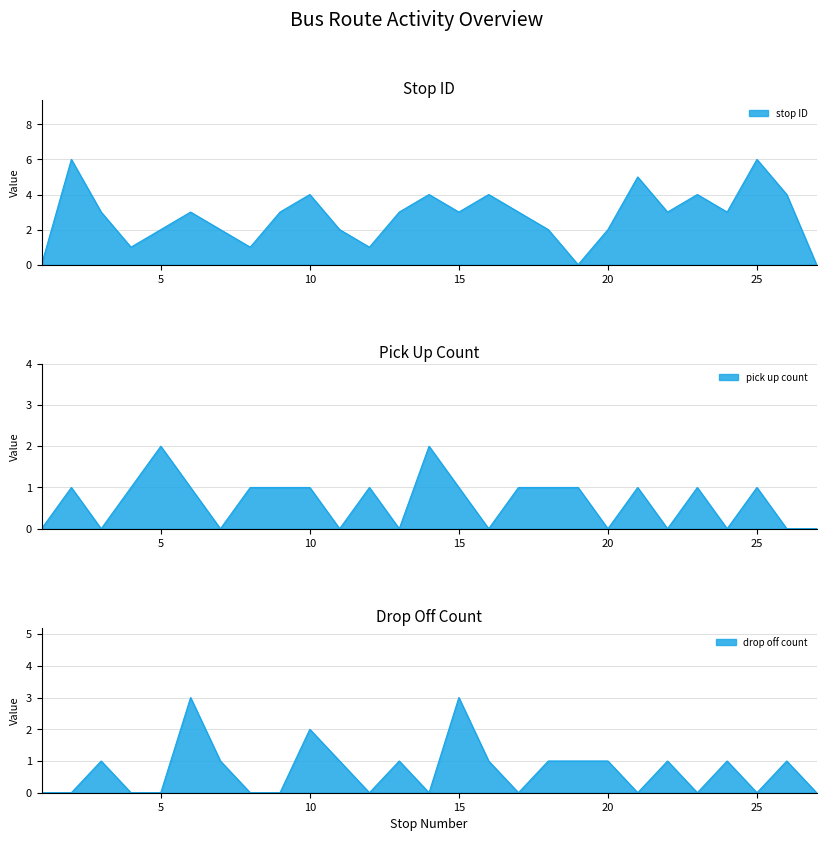

What is the total value across all series at 8?

2